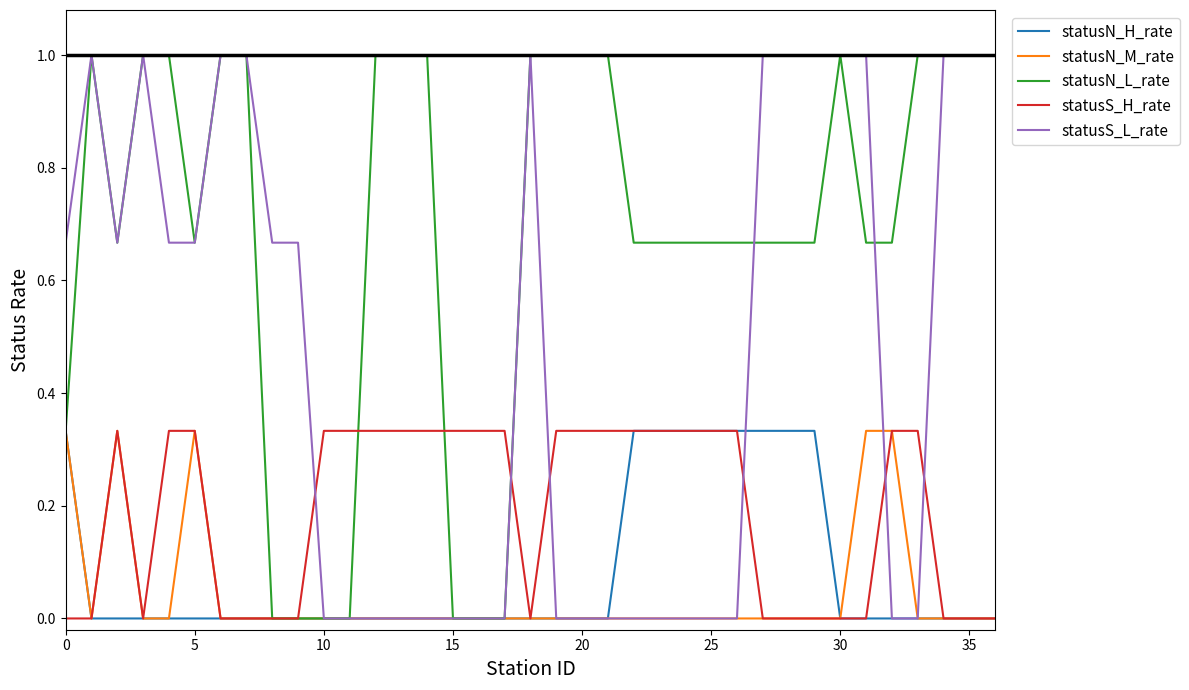

Which series has the largest total across all categories?

statusN_L_rate